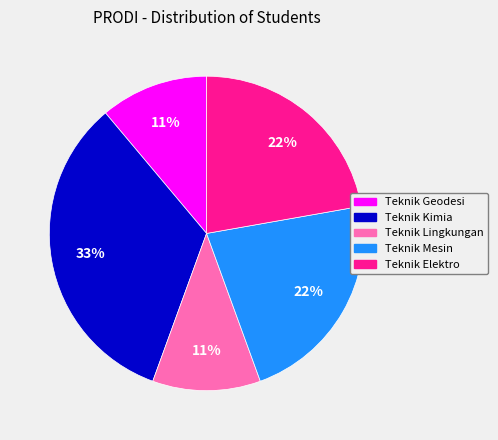

Which category has the biggest portion of the pie?

Teknik Kimia